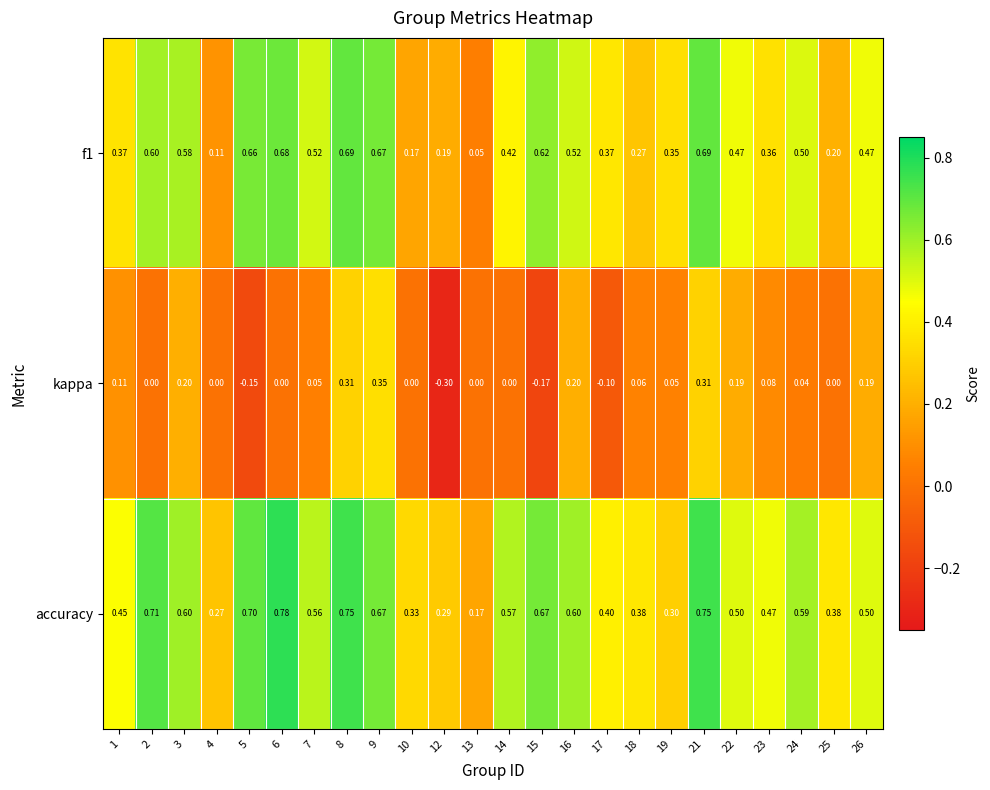

Between 22 and 24, which series saw the biggest shift?

kappa